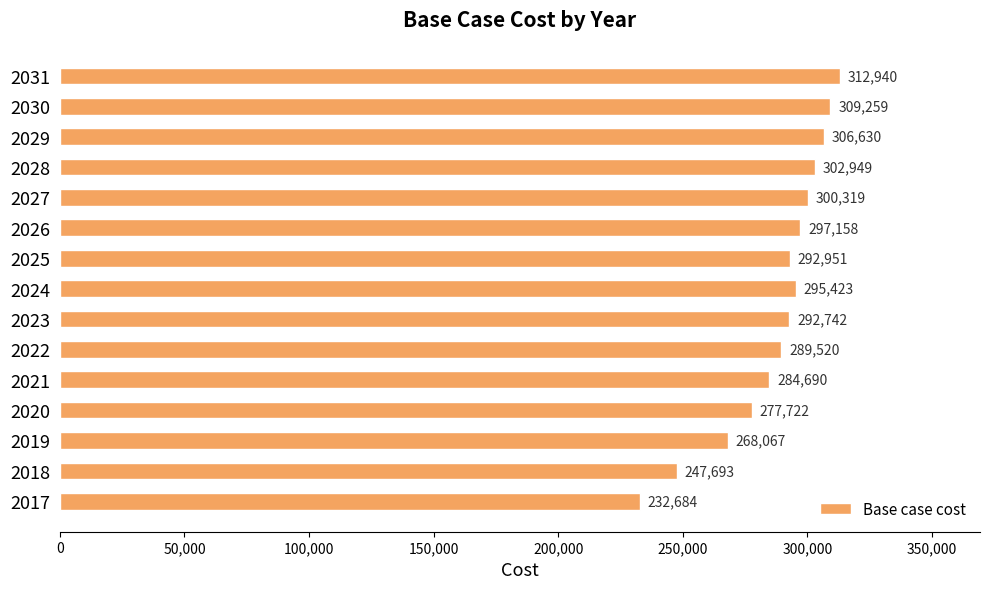

List the labels in order of value, largest first.

2031, 2030, 2029, 2028, 2027, 2026, 2024, 2025, 2023, 2022, 2021, 2020, 2019, 2018, 2017